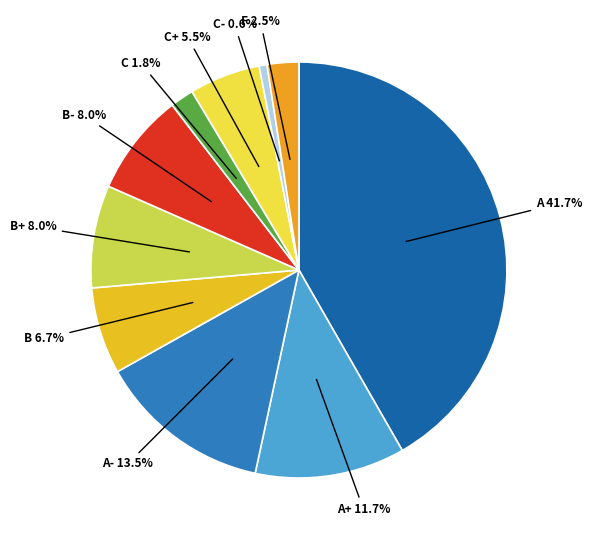

How many slices are in this pie chart?

10